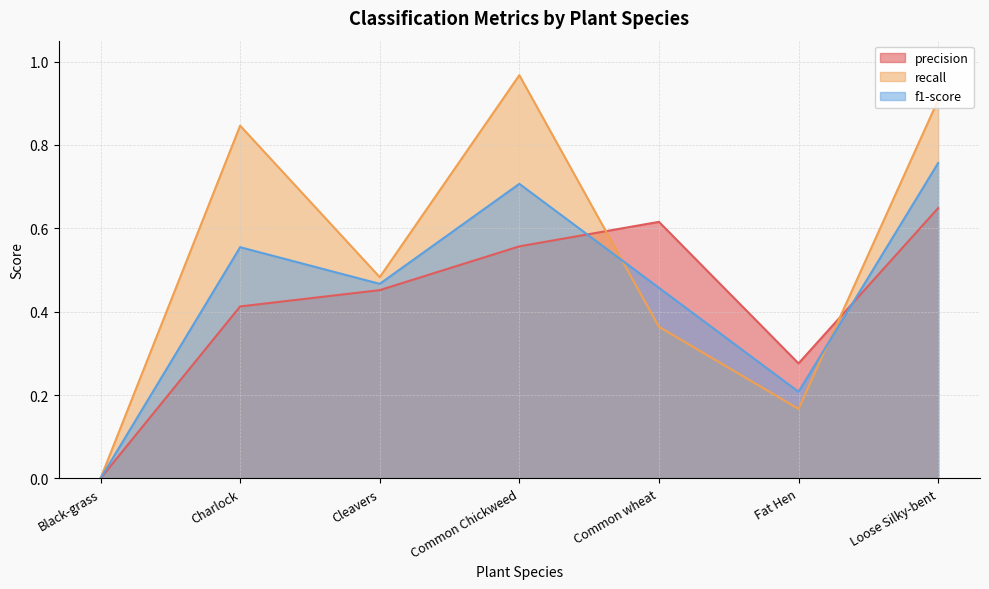

True or false: f1-score has more than 2 interior local peaks.

False